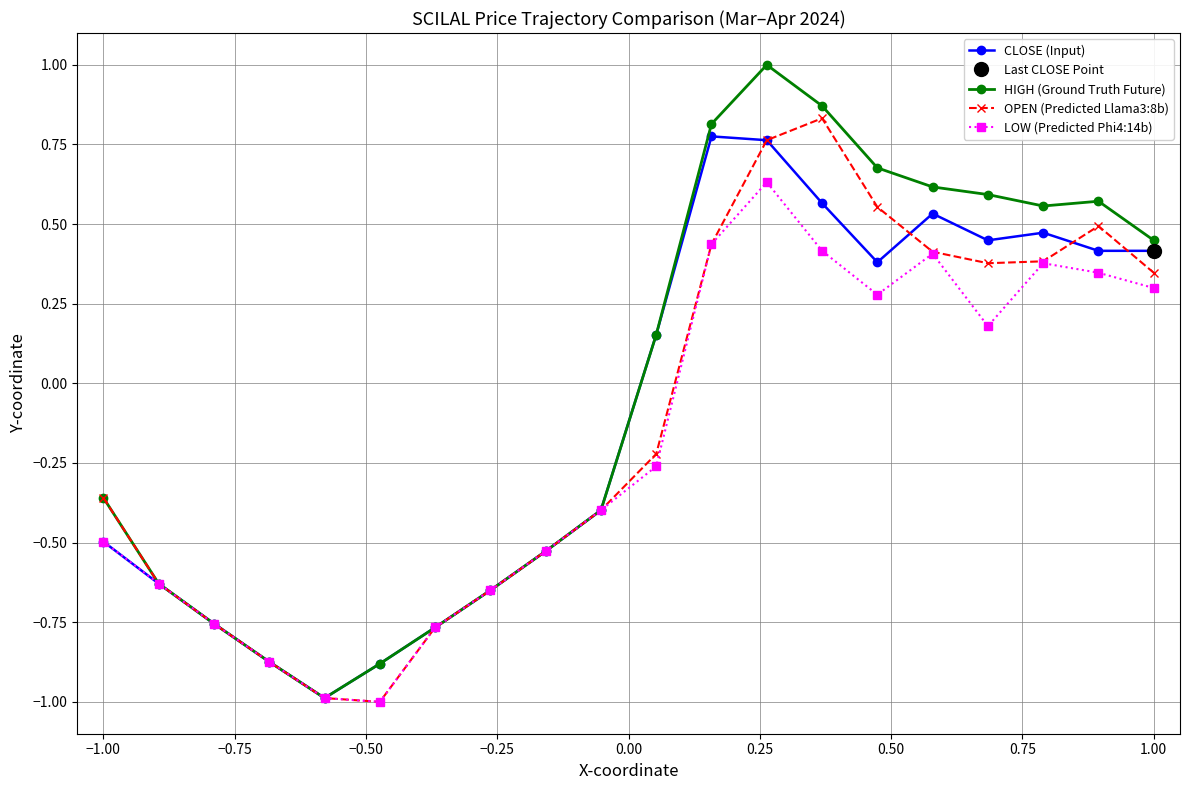

In LOW (Predicted Phi4:14b), how many points are higher than both neighbors (excluding endpoints)?

3